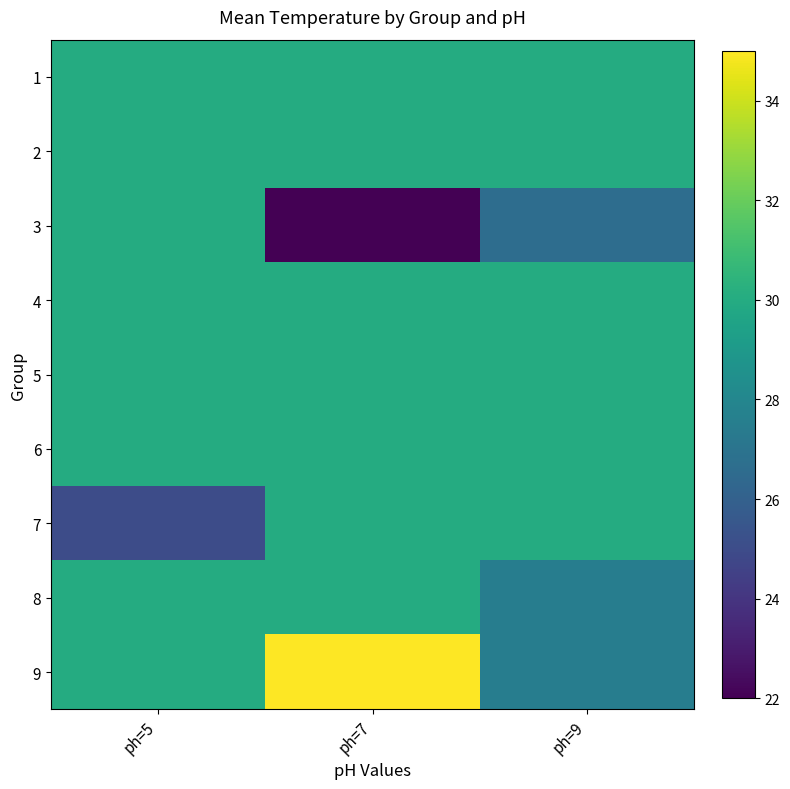

Which label corresponds to the largest value in the chart?

ph=7